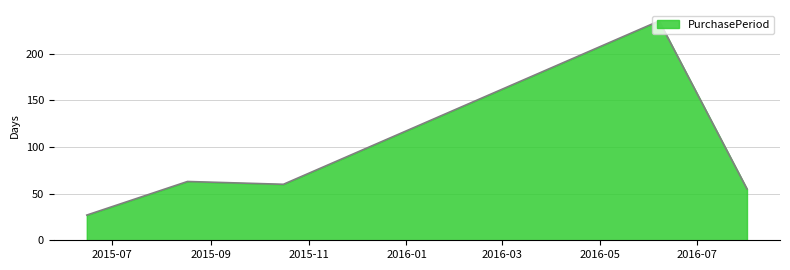

What is the sum of all values?

440